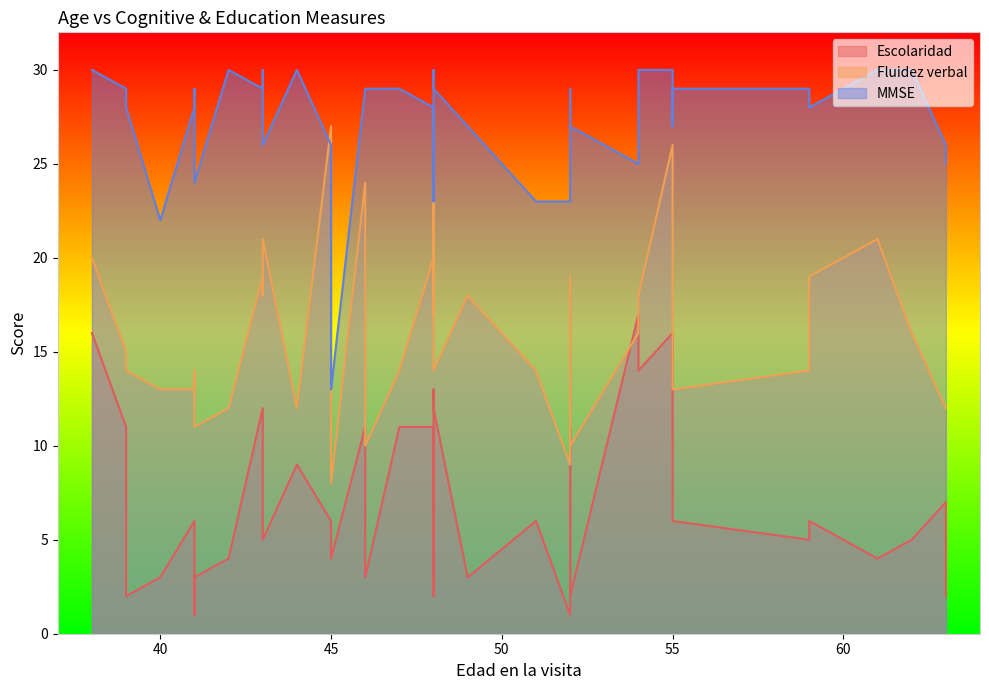

What is the approximate value of MMSE at 48?

30